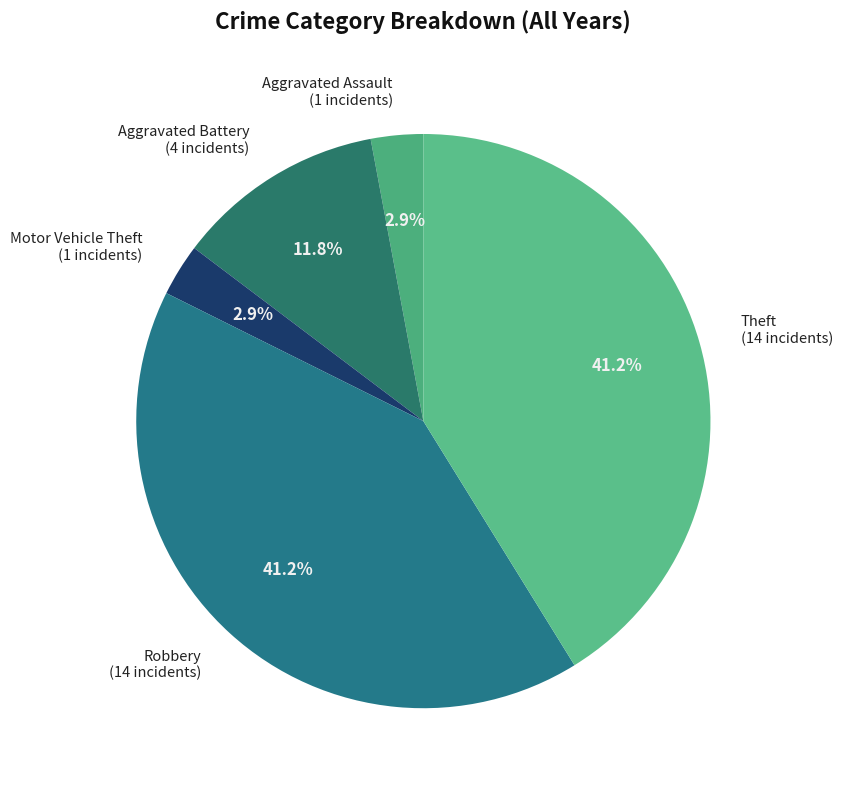

Is there any slice that represents more than half of the pie?

No